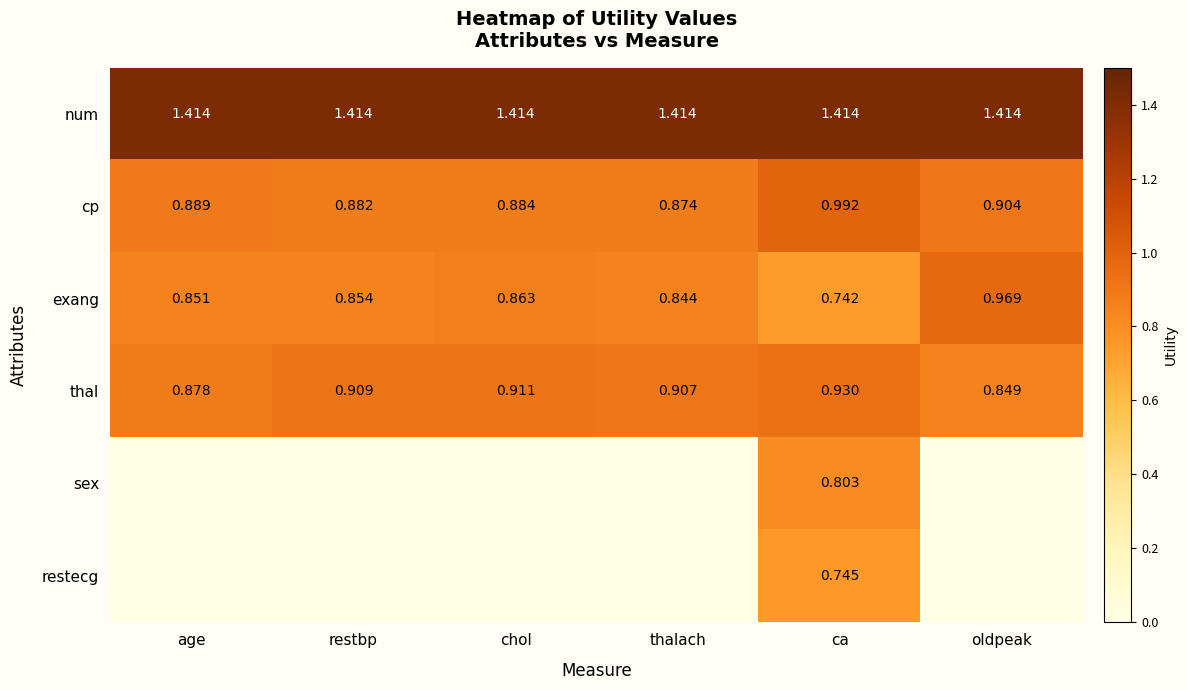

How many data points does each series have?

6